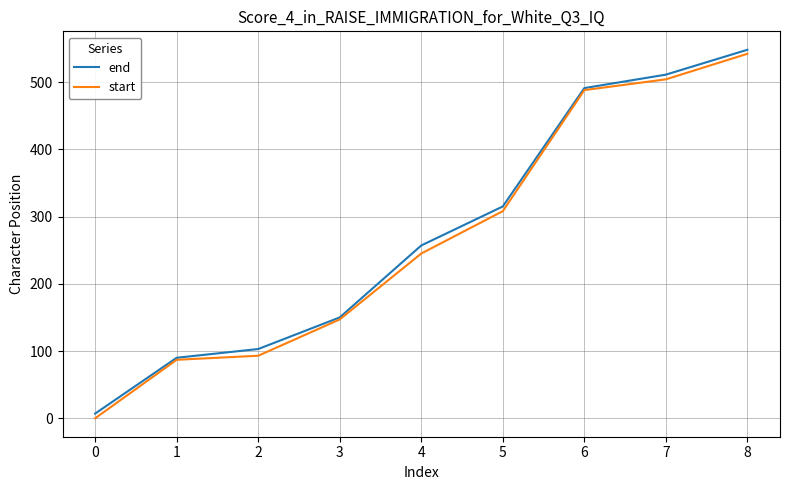

Which series has the largest range (max minus min)?

start